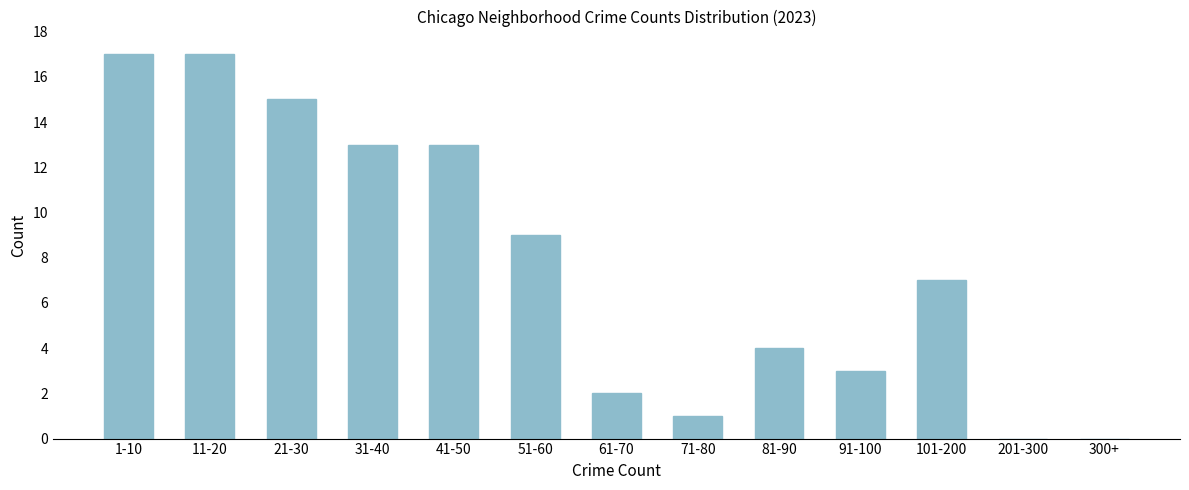

Reading right to left, transcribe all the data shown in this chart.

300+=0	201-300=0	101-200=7	91-100=3	81-90=4	71-80=1	61-70=2	51-60=9	41-50=13	31-40=13	21-30=15	11-20=17	1-10=17